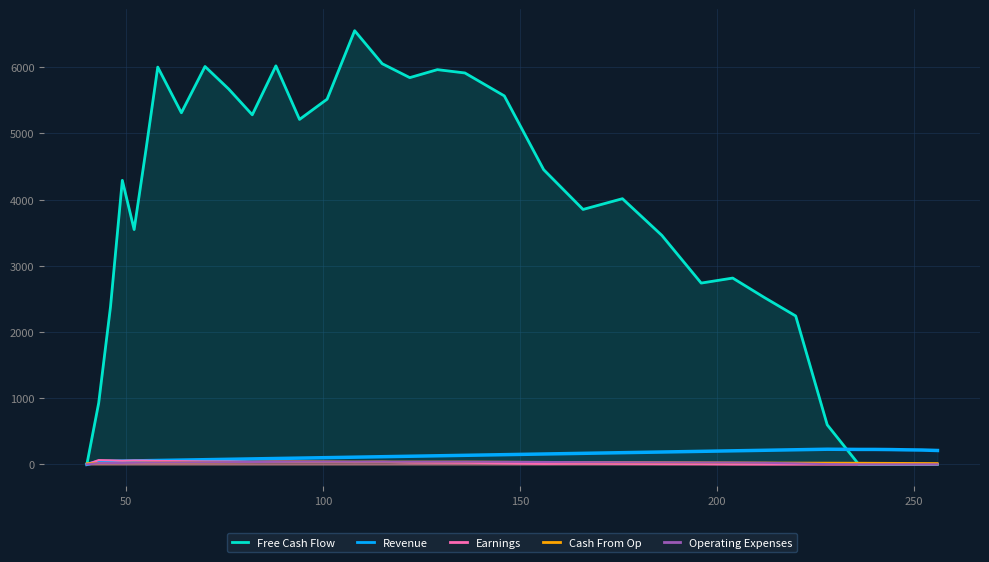

At how many categories does at least one series exceed 5134?

14